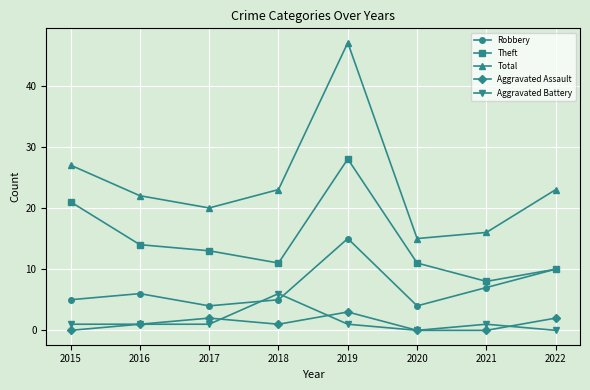

The value of Theft at 2015 is 33. True or false?

False